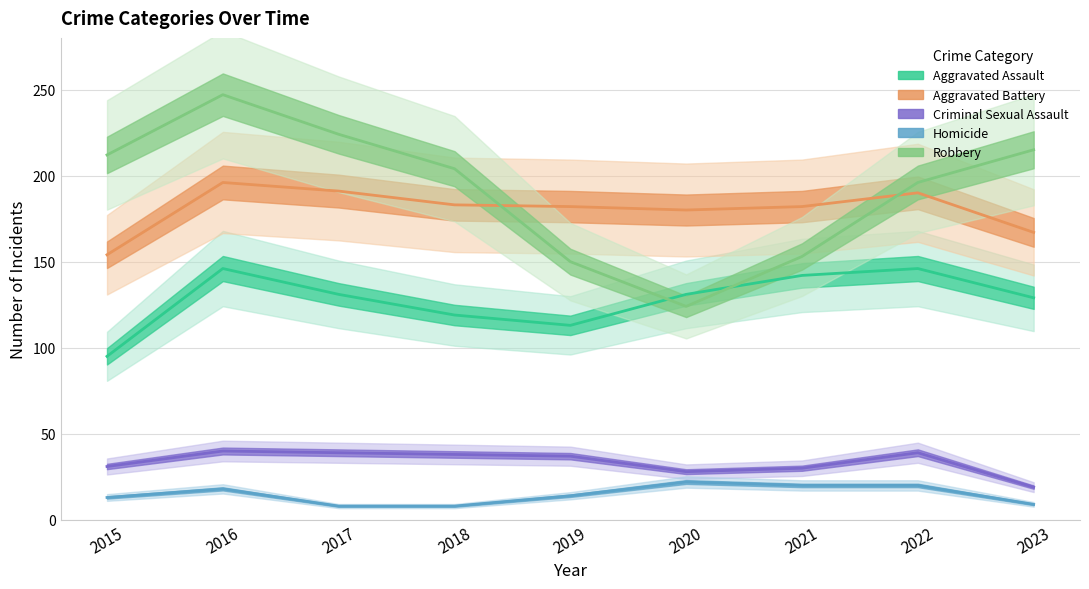

Is it true that Aggravated Battery equals 75 at 2023?

False